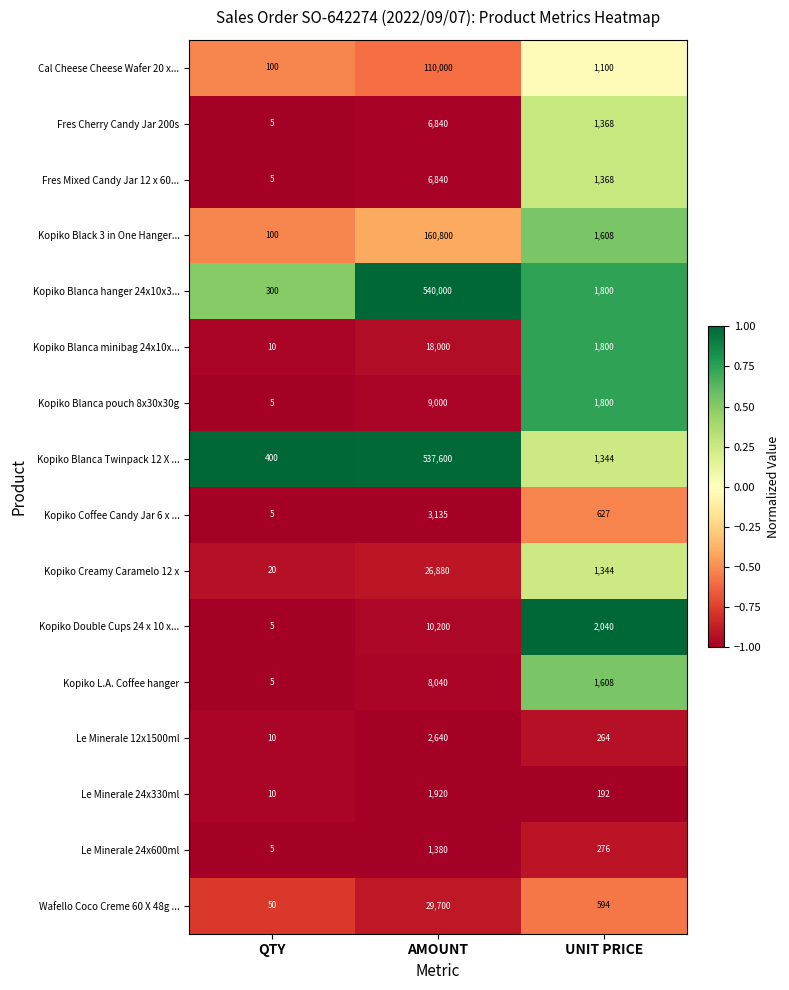

At which label does Kopiko L.A. Coffee hanger reach its minimum?

QTY